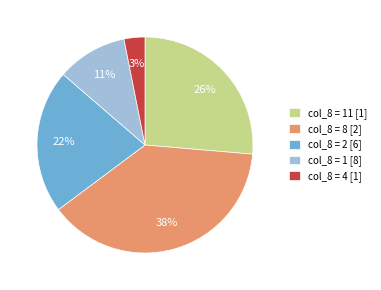

Combined, do col_8 = 1 [8] and col_8 = 8 [2] account for over 50%?

No